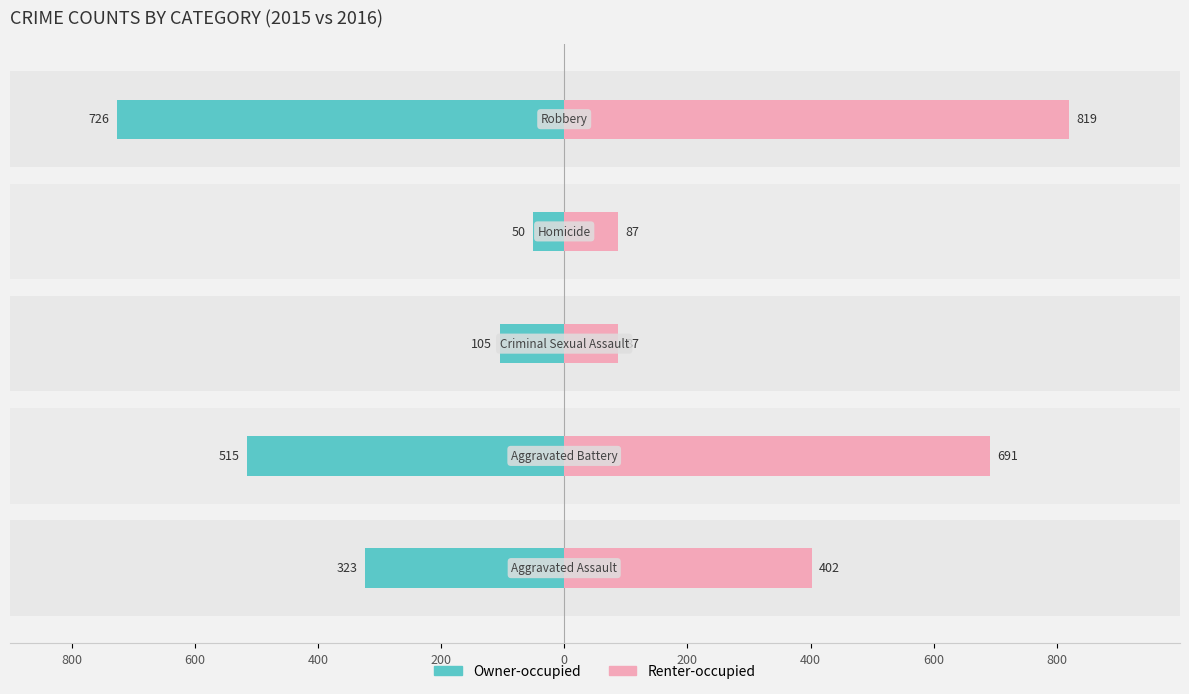

What are all the series names shown in the legend?

Owner-occupied, Renter-occupied